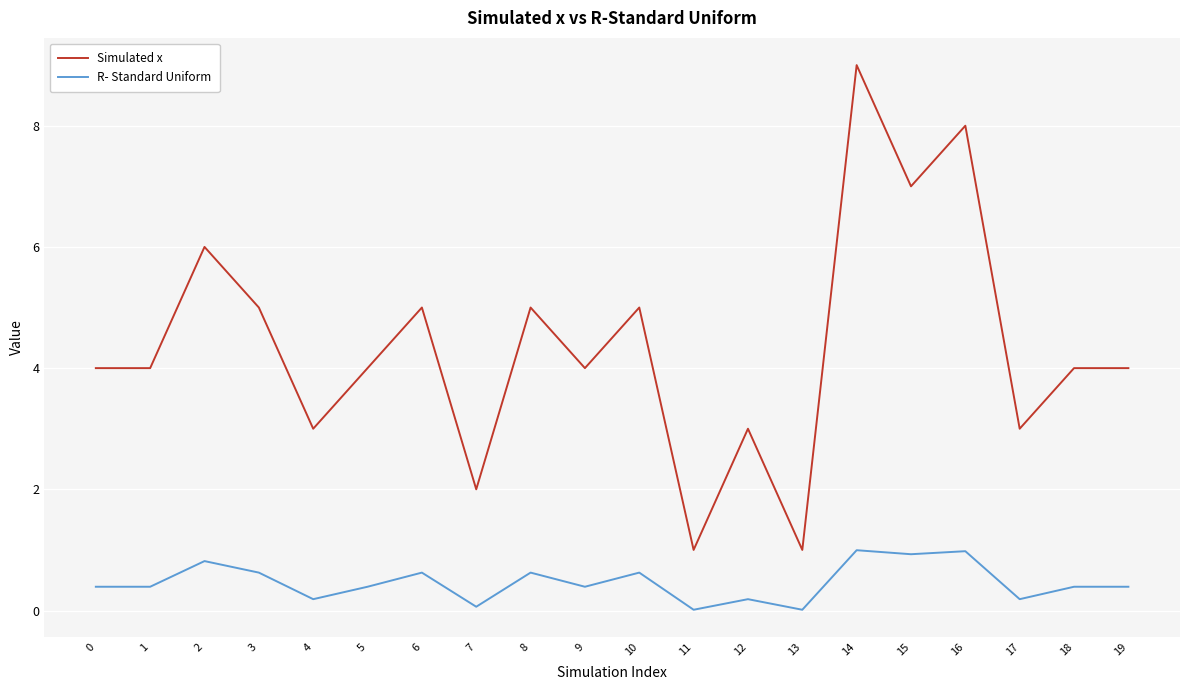

Is the value of R- Standard Uniform at 12 greater than the value of Simulated x at 17?

No